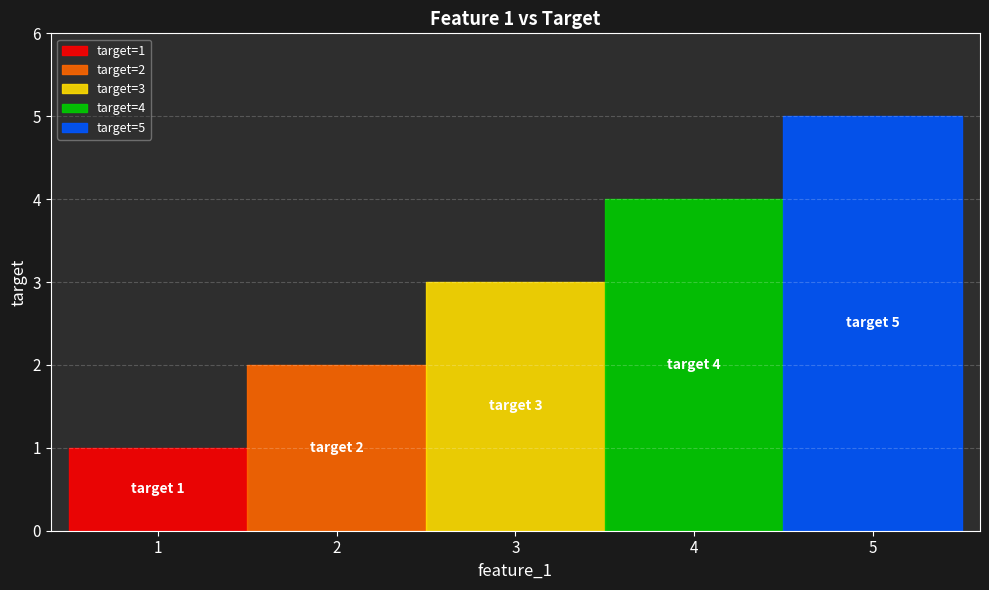

List the labels in order of value, smallest first.

1, 2, 3, 4, 5